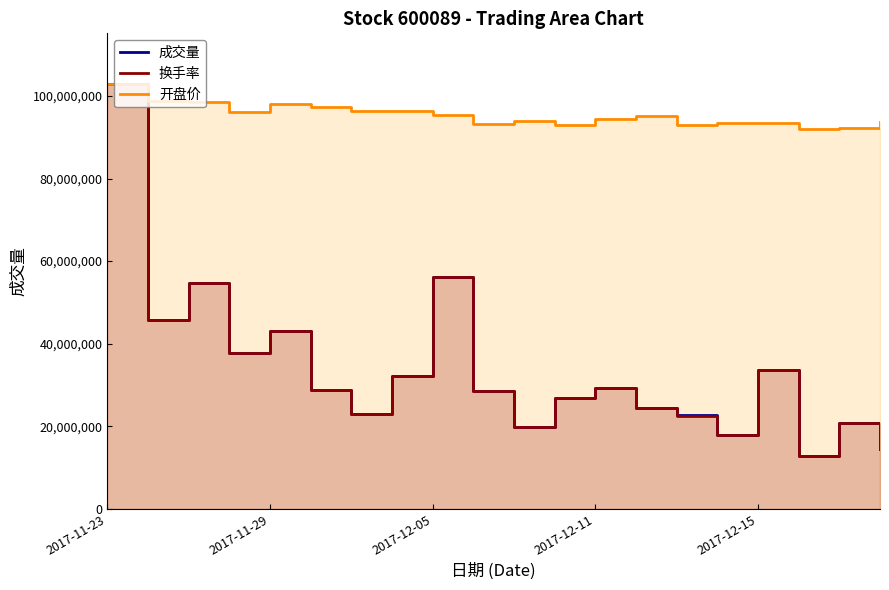

How many values in the 成交量 series are below 28746270?

10